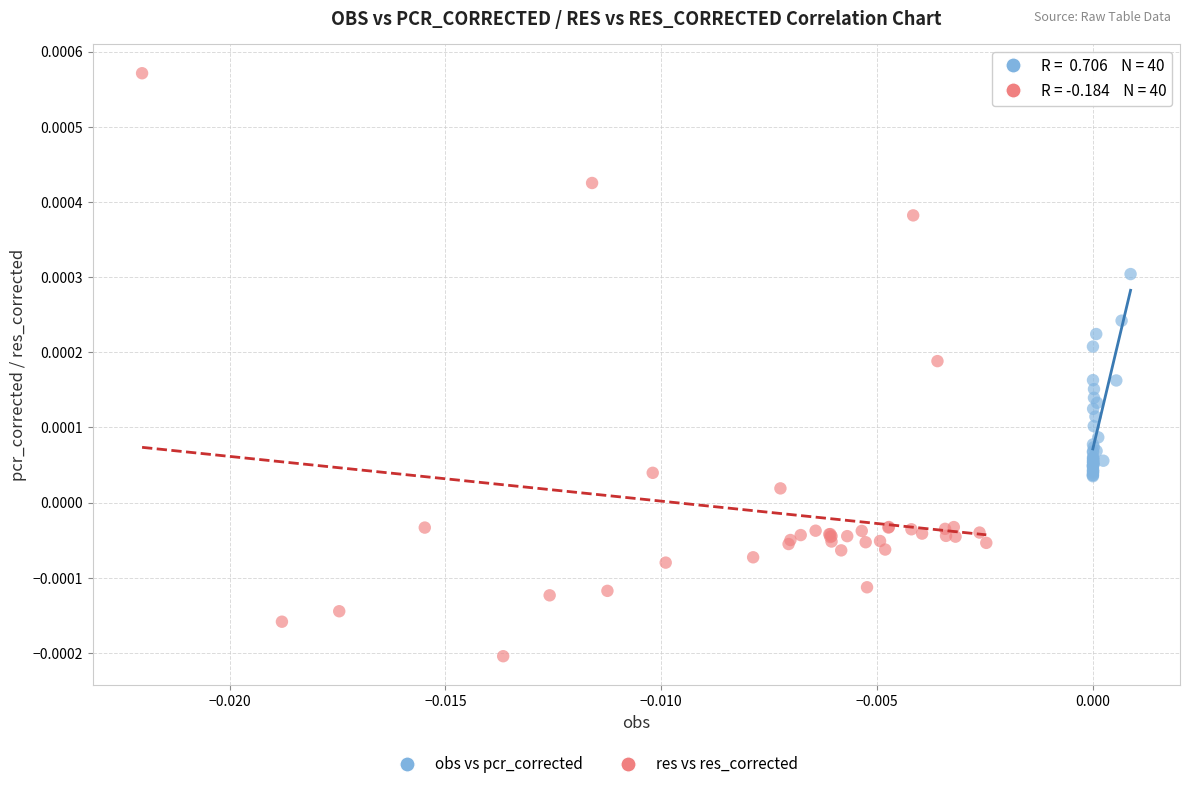

Which series has the widest spread of Y values?

res vs res_corrected